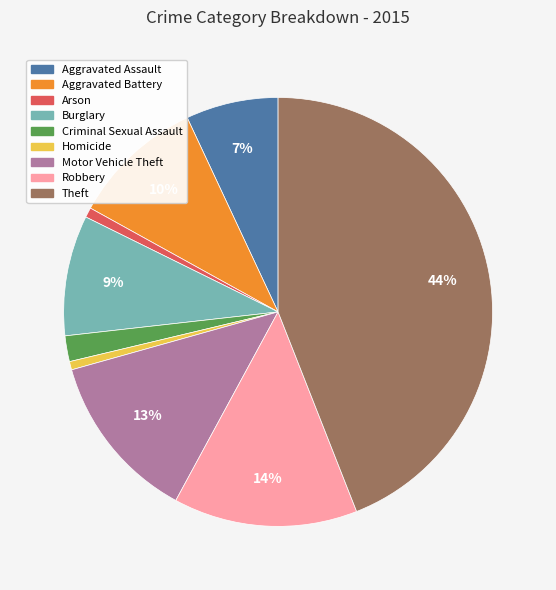

Which has a higher value, Homicide or Theft?

Theft